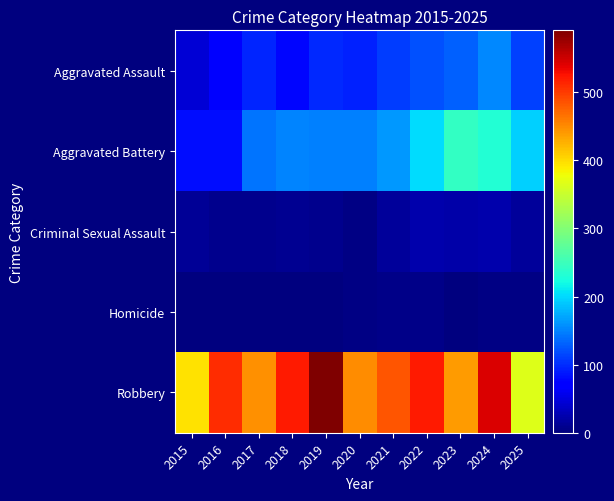

How many distinct data groups are displayed?

5